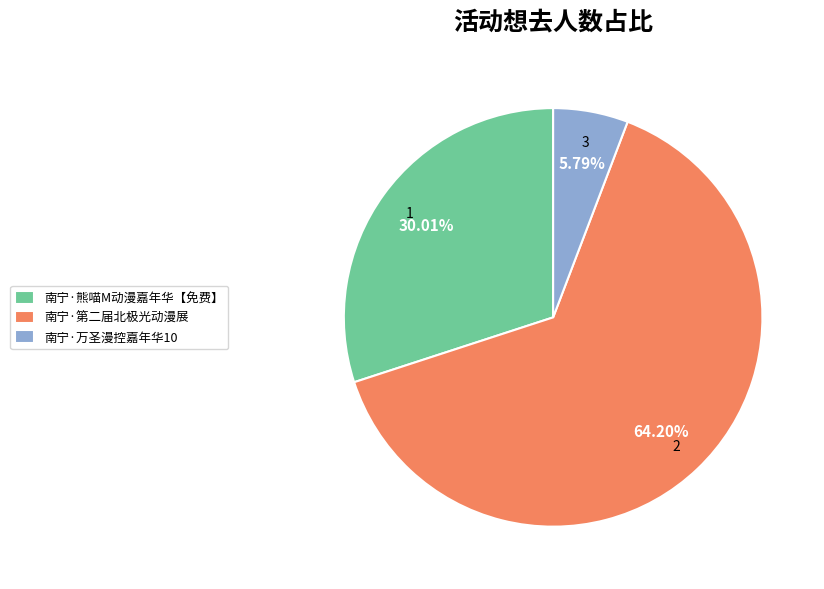

To the nearest percent, what is the combined percentage of 南宁·熊喵M动漫嘉年华【免费】 and 南宁·第二届北极光动漫展?

94%